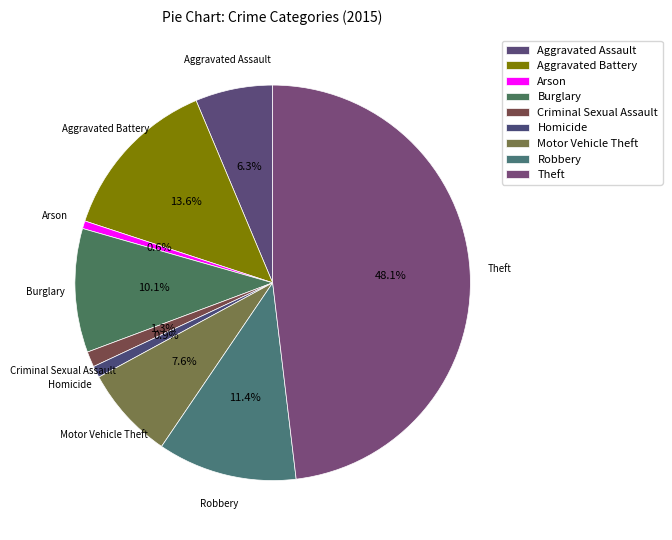

Count the number of slices in the pie.

9